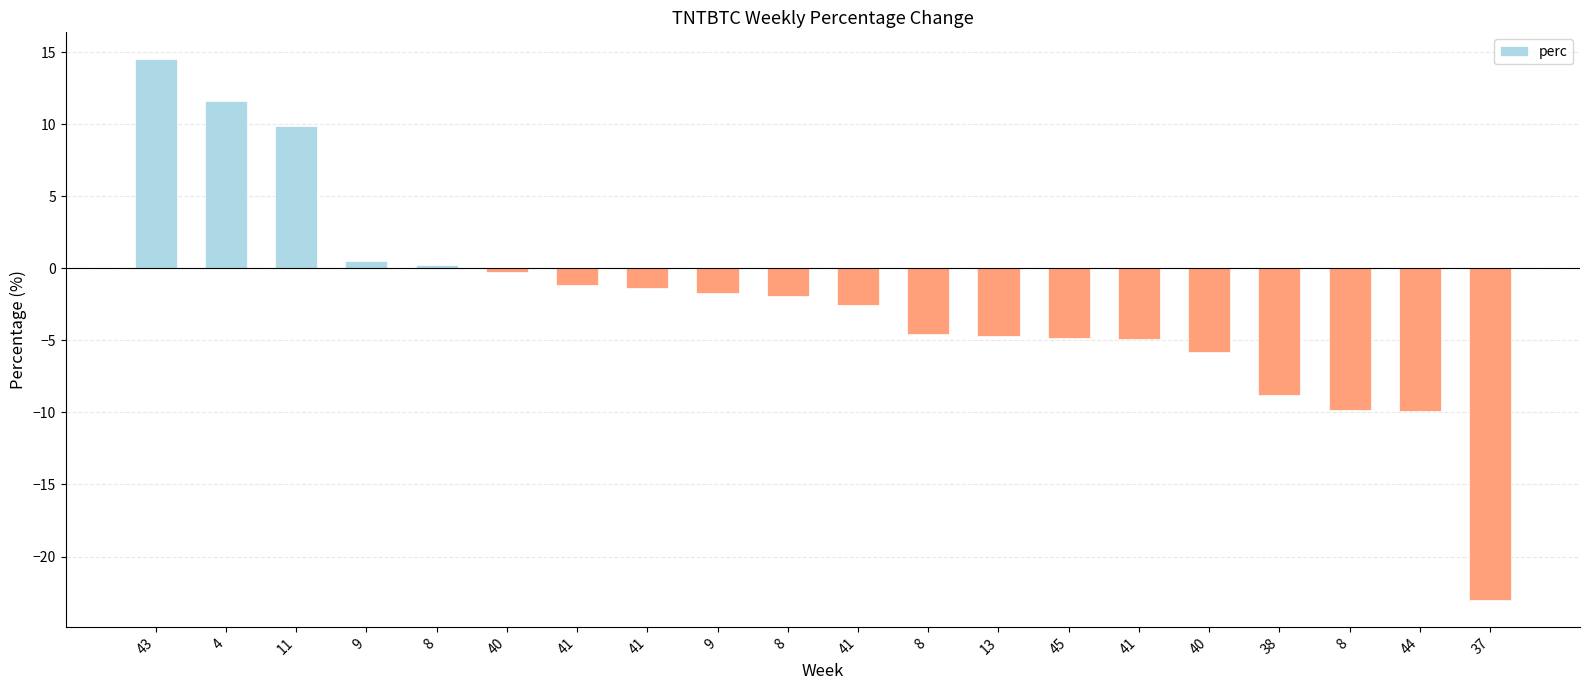

What is the difference between the maximum and second lowest values?

24.4